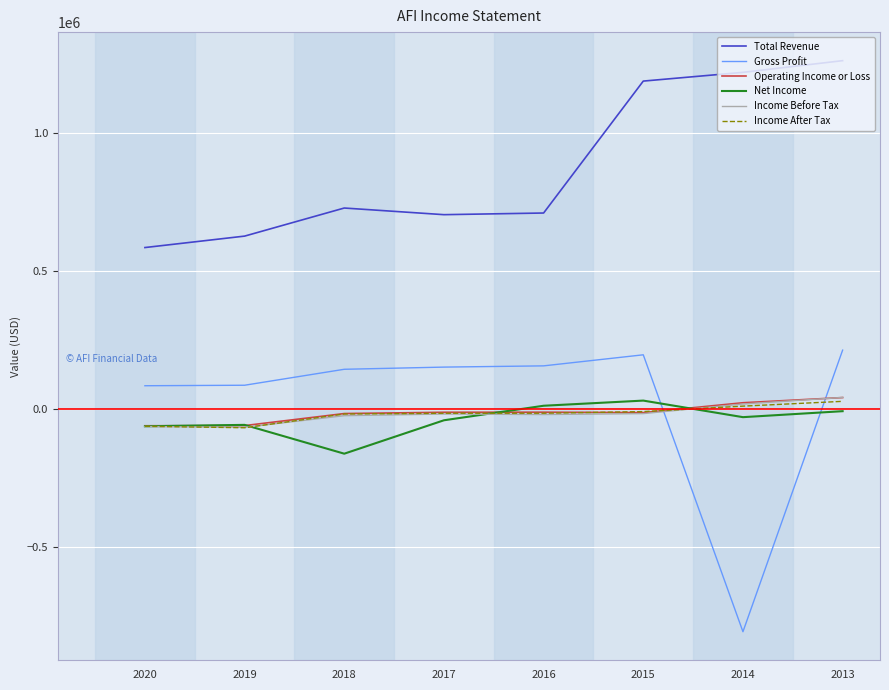

The value of Gross Profit at 2014 is -259930. True or false?

False